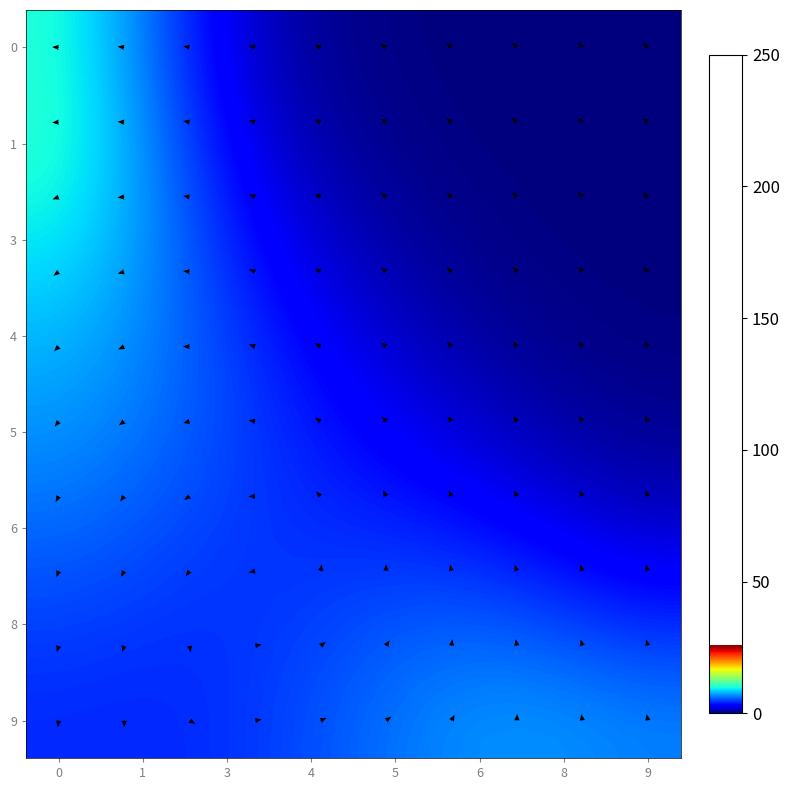

Where is 9 nearest to the value 7?

5